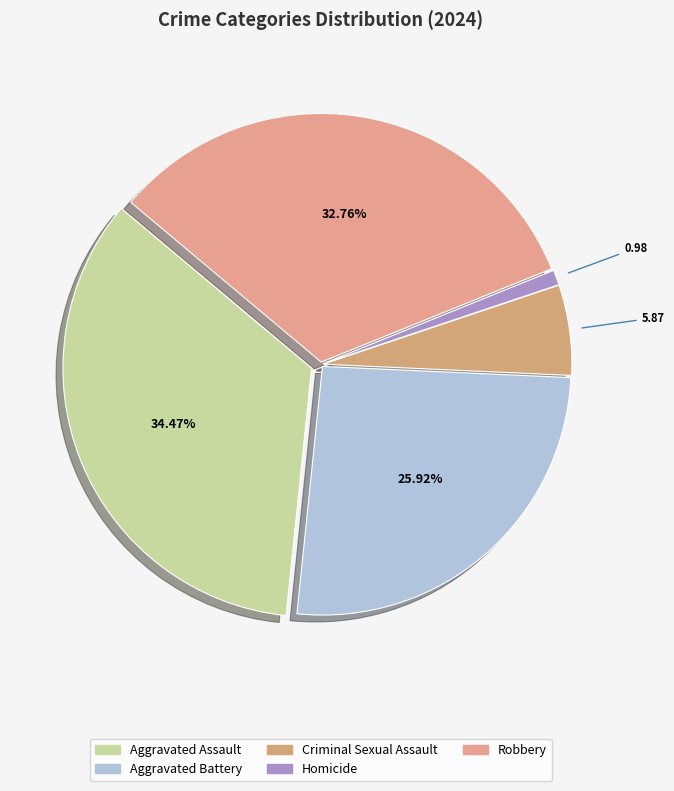

Is it true that Aggravated Battery is 26% of the pie?

True